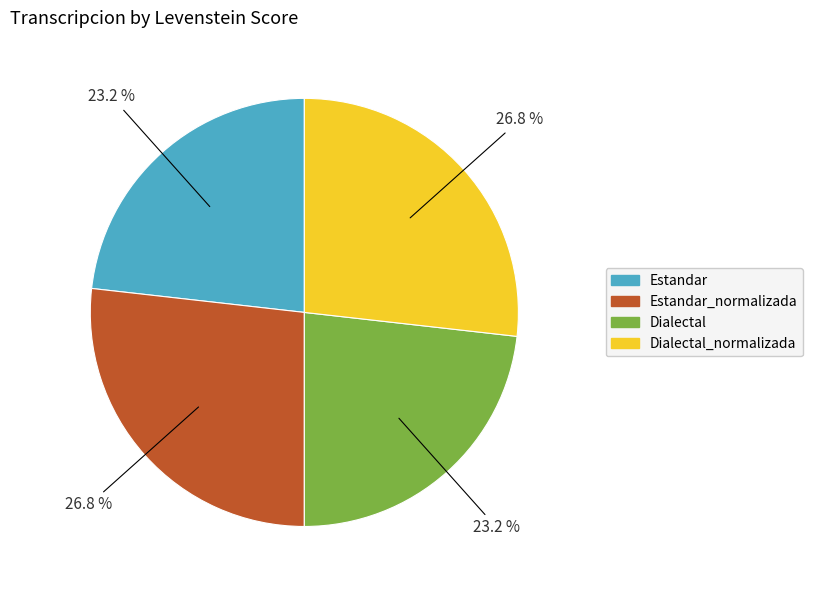

To the nearest percent, what is the combined percentage of Estandar_normalizada and Dialectal_normalizada?

54%